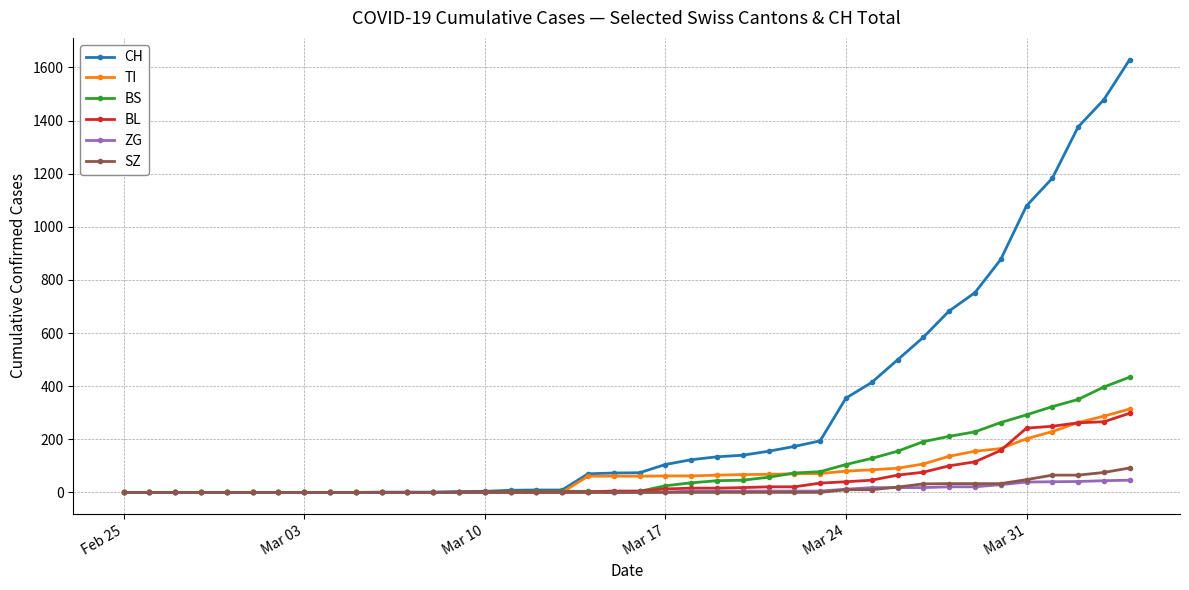

Which series has the largest total across all categories?

CH